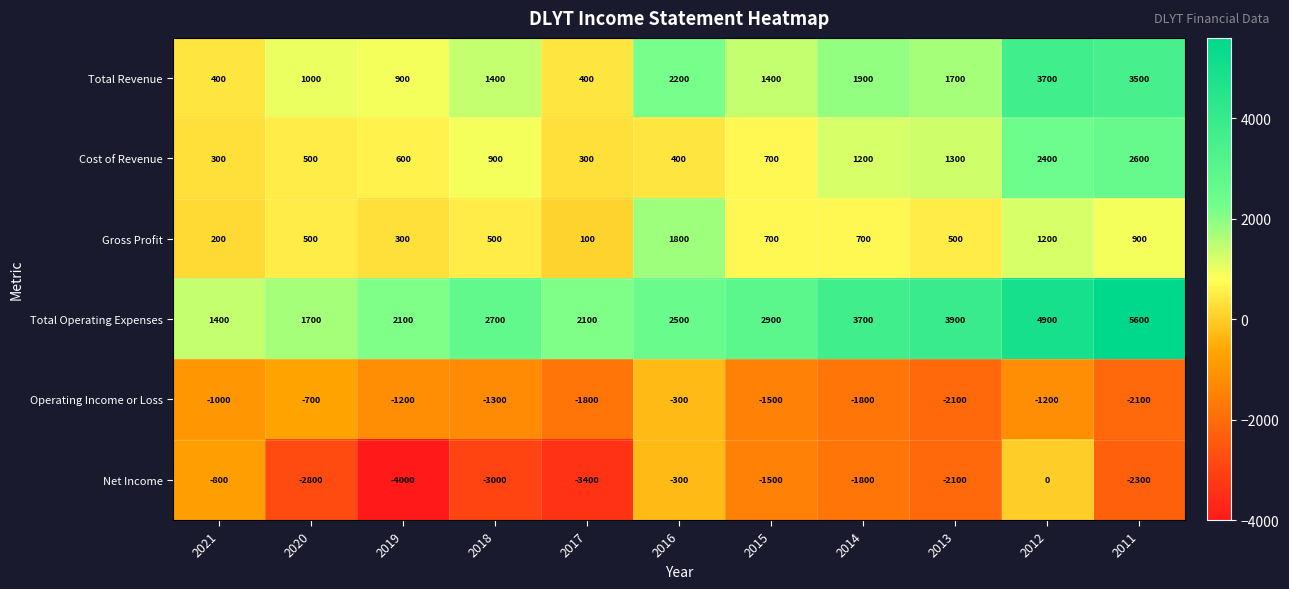

What is the total value across all series at 2012?

11000